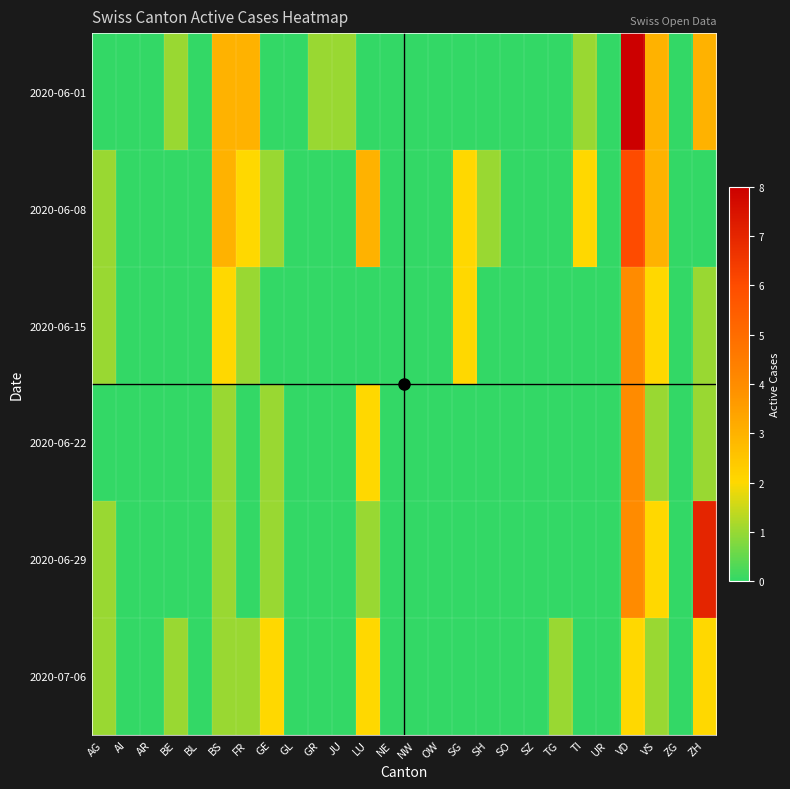

Reading left to right, transcribe all the data shown in this chart.

2020-06-01: AG=0	AI=0	AR=0	BE=1	BL=0	BS=3	FR=3	GE=0	GL=0	GR=1	JU=1	LU=0	NE=0	NW=0	OW=0	SG=0	SH=0	SO=0	SZ=0	TG=0	TI=1	UR=0	VD=8	VS=3	ZG=0	ZH=3
2020-06-08: AG=1	AI=0	AR=0	BE=0	BL=0	BS=3	FR=2	GE=1	GL=0	GR=0	JU=0	LU=3	NE=0	NW=0	OW=0	SG=2	SH=1	SO=0	SZ=0	TG=0	TI=2	UR=0	VD=6	VS=3	ZG=0	ZH=0
2020-06-15: AG=1	AI=0	AR=0	BE=0	BL=0	BS=2	FR=1	GE=0	GL=0	GR=0	JU=0	LU=0	NE=0	NW=0	OW=0	SG=2	SH=0	SO=0	SZ=0	TG=0	TI=0	UR=0	VD=4	VS=2	ZG=0	ZH=1
2020-06-22: AG=0	AI=0	AR=0	BE=0	BL=0	BS=1	FR=0	GE=1	GL=0	GR=0	JU=0	LU=2	NE=0	NW=0	OW=0	SG=0	SH=0	SO=0	SZ=0	TG=0	TI=0	UR=0	VD=4	VS=1	ZG=0	ZH=1
2020-06-29: AG=1	AI=0	AR=0	BE=0	BL=0	BS=1	FR=0	GE=1	GL=0	GR=0	JU=0	LU=1	NE=0	NW=0	OW=0	SG=0	SH=0	SO=0	SZ=0	TG=0	TI=0	UR=0	VD=4	VS=2	ZG=0	ZH=7
2020-07-06: AG=1	AI=0	AR=0	BE=1	BL=0	BS=1	FR=1	GE=2	GL=0	GR=0	JU=0	LU=2	NE=0	NW=0	OW=0	SG=0	SH=0	SO=0	SZ=0	TG=1	TI=0	UR=0	VD=2	VS=1	ZG=0	ZH=2